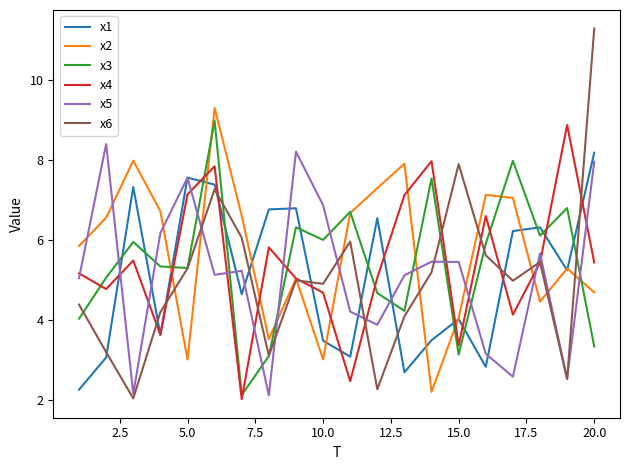

Which series has the largest range (max minus min)?

x6